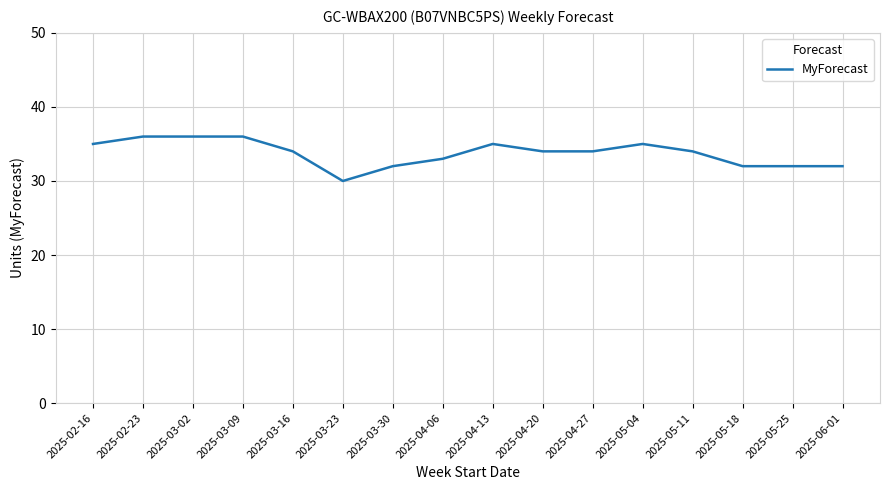

What is the greatest value displayed?

36